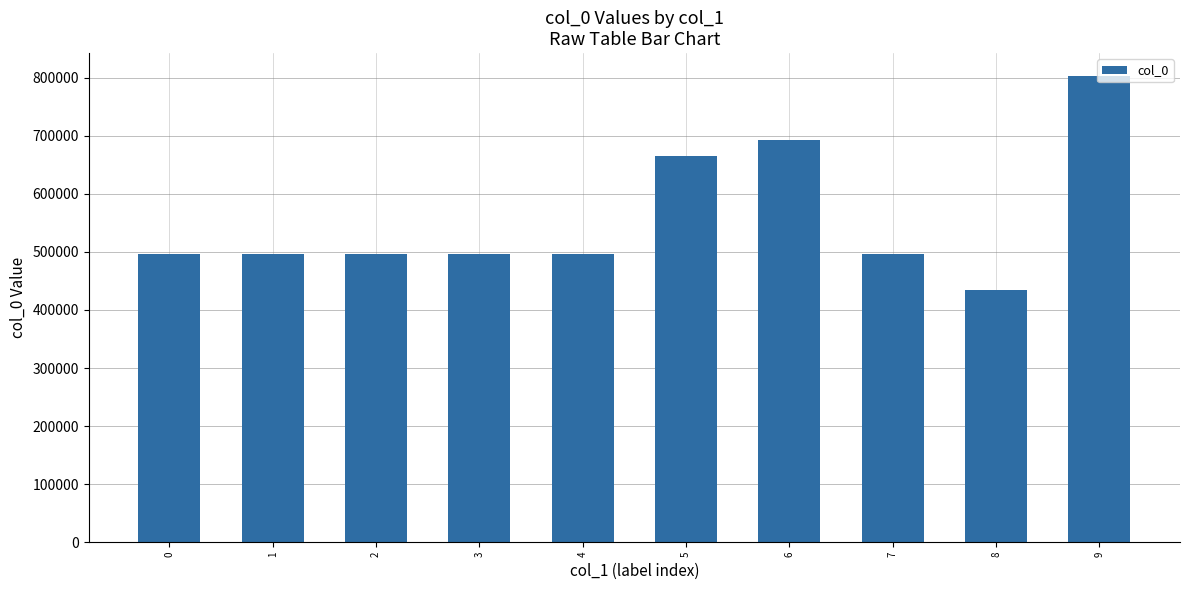

What is the ratio of the value at 1 to the value at 6?

0.7